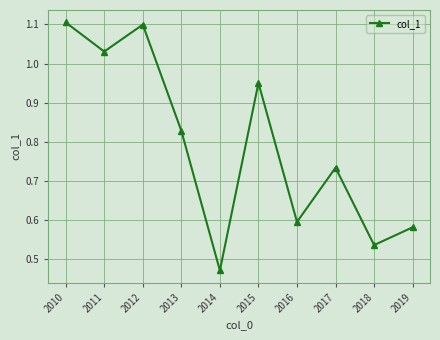

Is it true that the value at 2019 is 0.3?

False